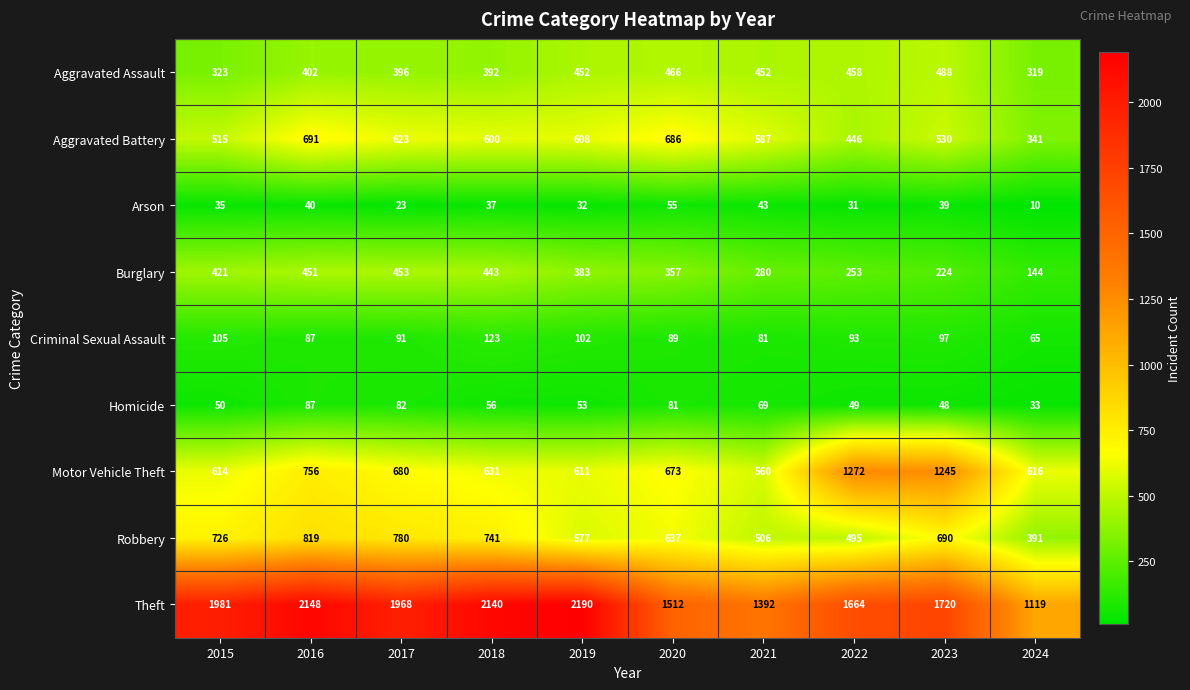

Between 2015 and 2016, which series saw the biggest shift?

Aggravated Battery